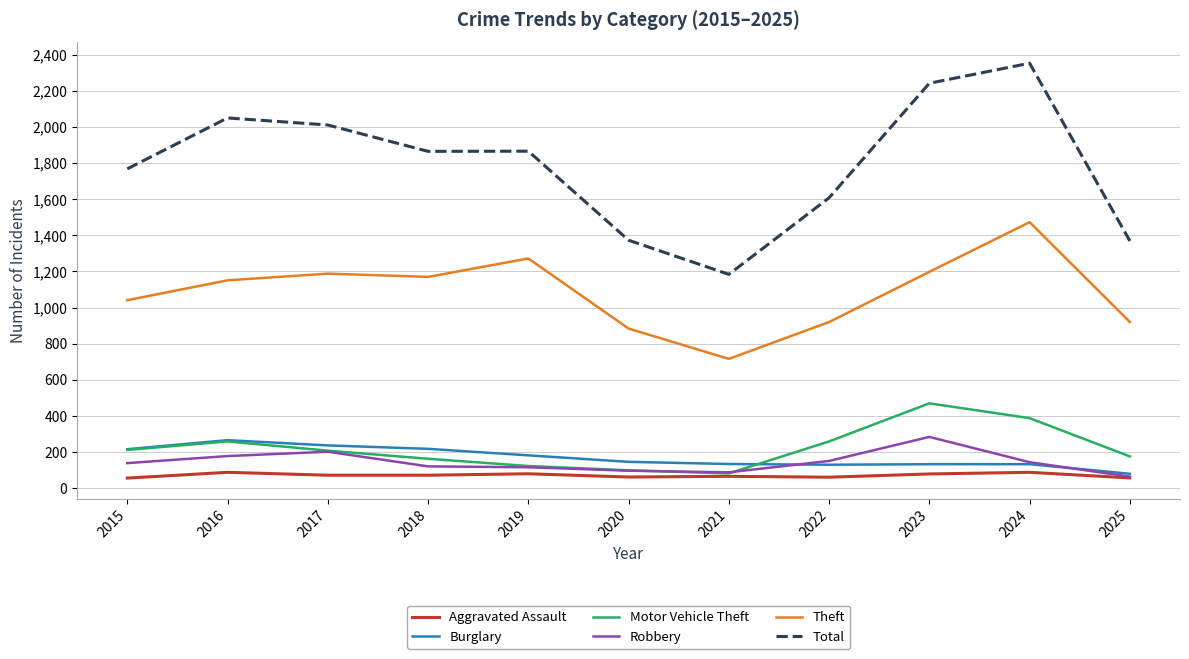

What are all the series names shown in the legend?

Aggravated Assault, Burglary, Motor Vehicle Theft, Robbery, Theft, Total